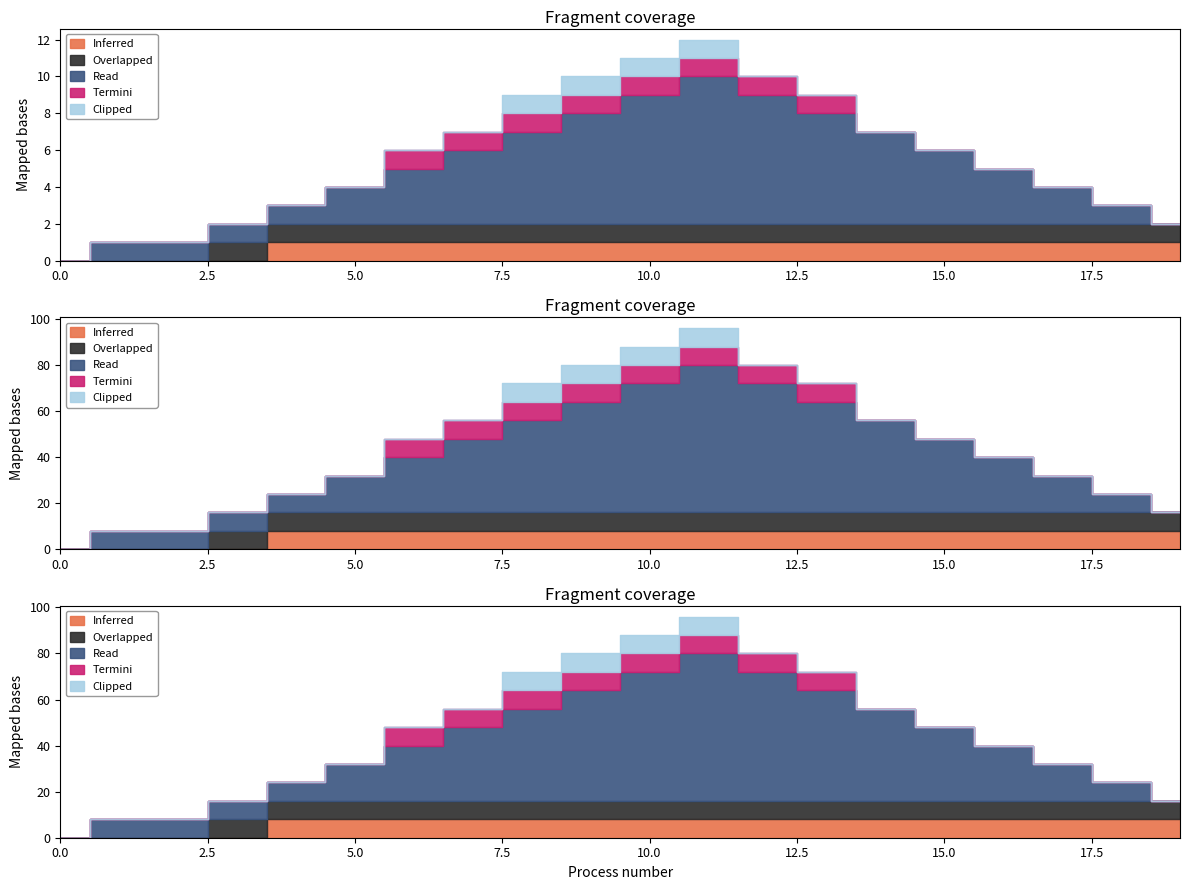

What is the spread (max minus min) of values at 14?

5